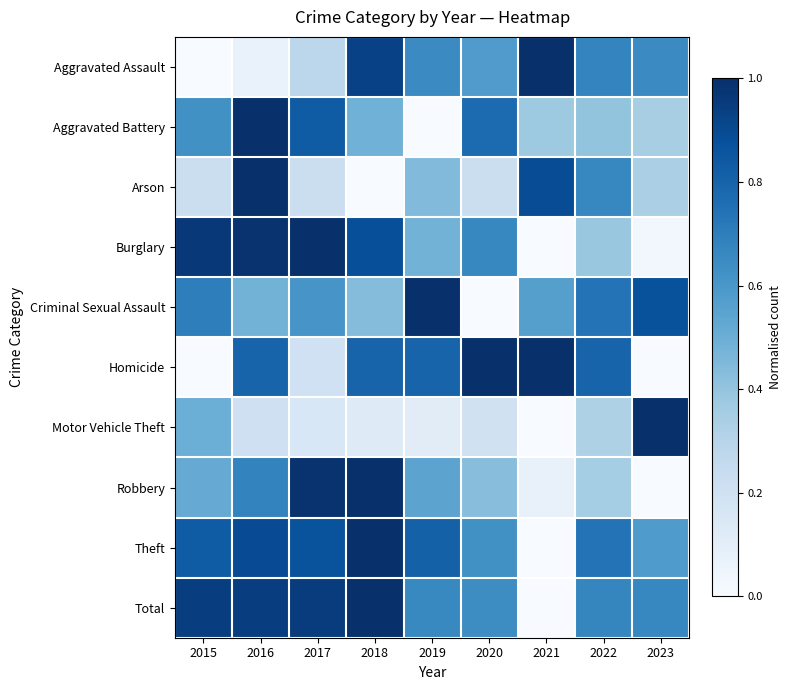

Which series has the widest spread of values?

Total